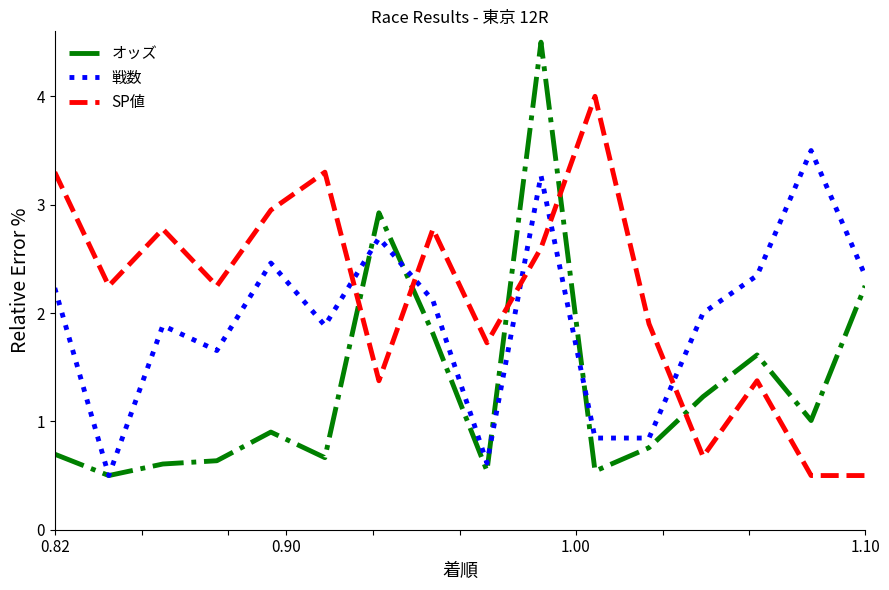

How many intersections are there between 戦数 and SP値?

5